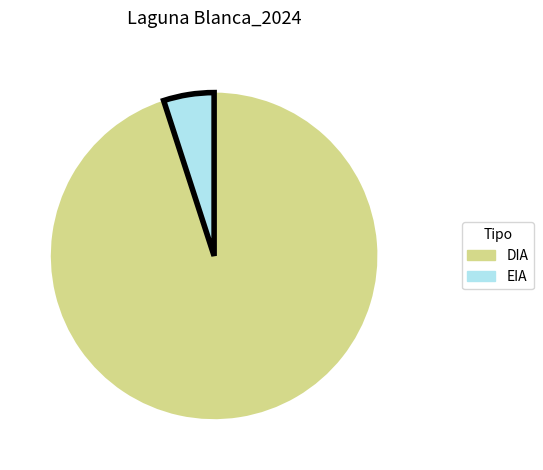

Count the number of slices in the pie.

2